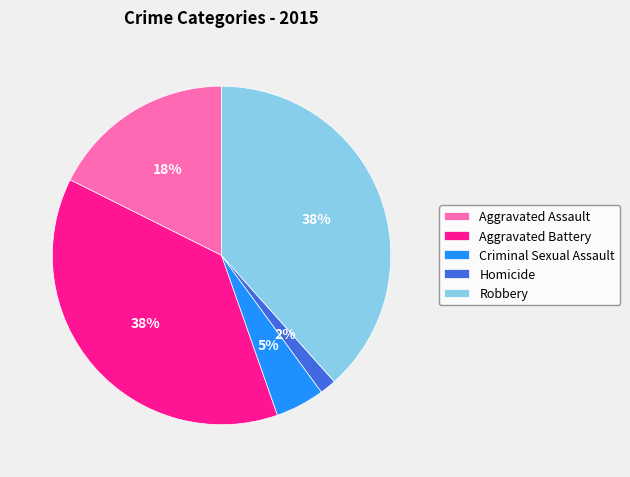

Do Homicide and Aggravated Assault together represent more than half of the pie?

No